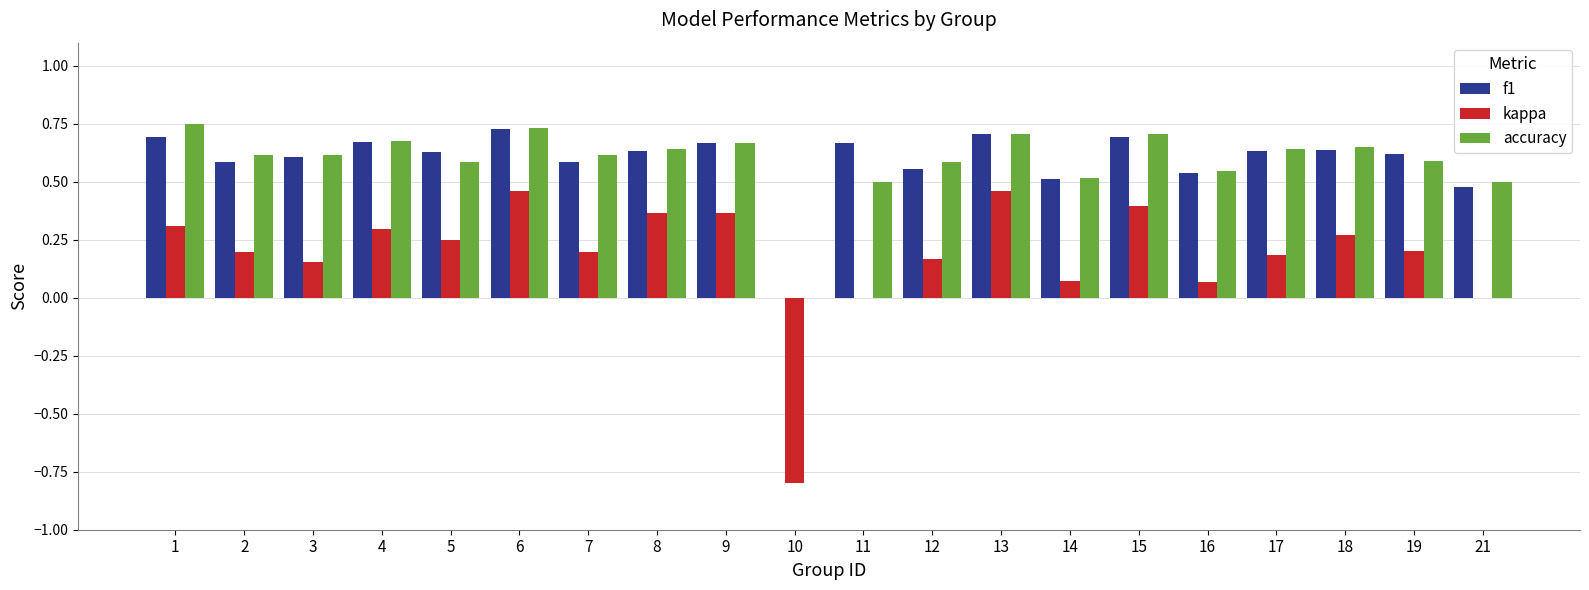

The value of f1 at 19 is 0.8. True or false?

False